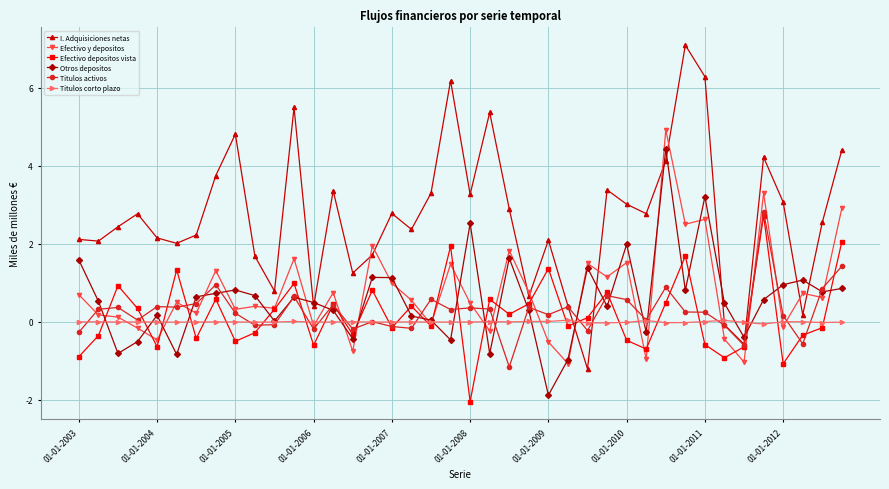

What is the smallest value displayed?

-2.0